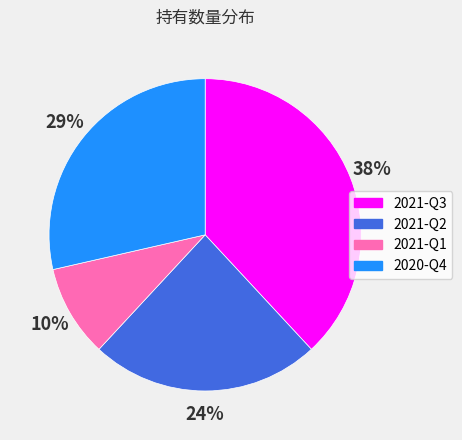

To the nearest percent, what percentage of the pie is 2021-Q3?

38%